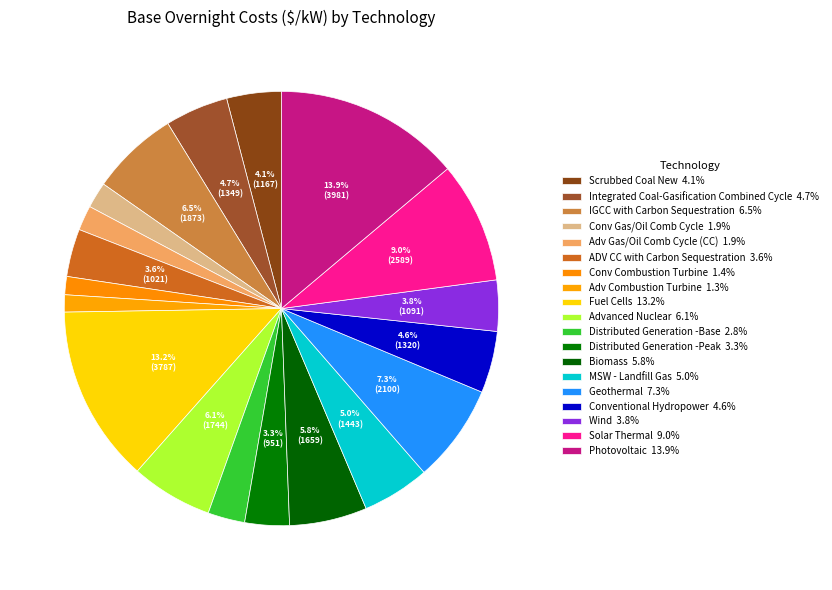

The Conventional Hydropower slice represents 5% of the pie. True or false?

True